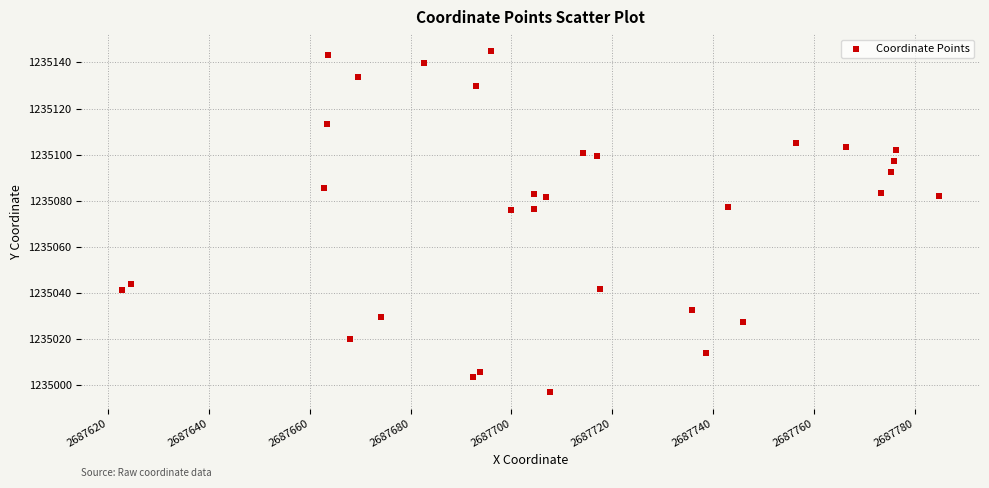

What is the range of Y values (max minus min)?

147.6